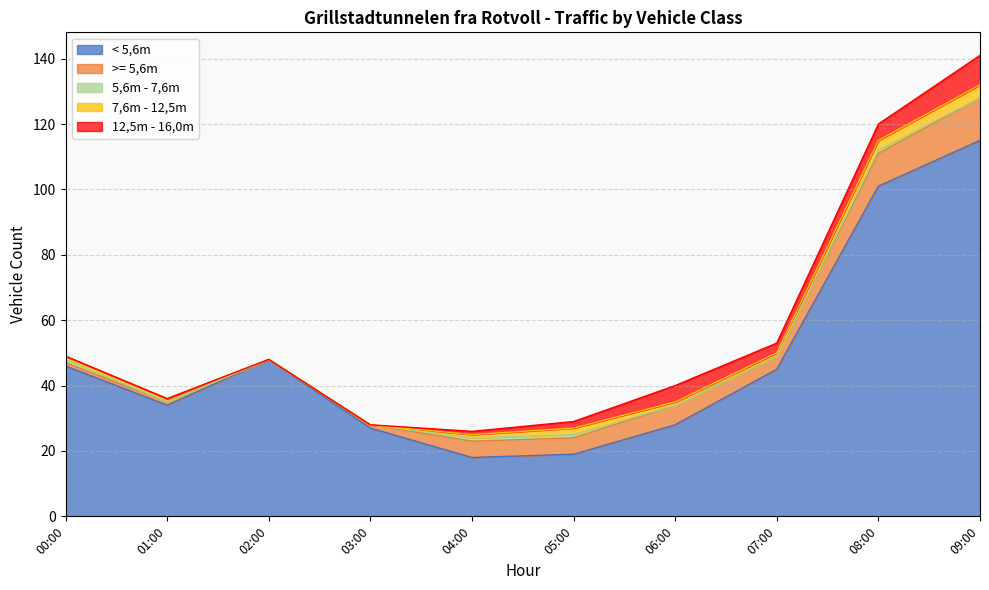

Between 07:00 and 09:00, which series saw the biggest shift?

< 5,6m